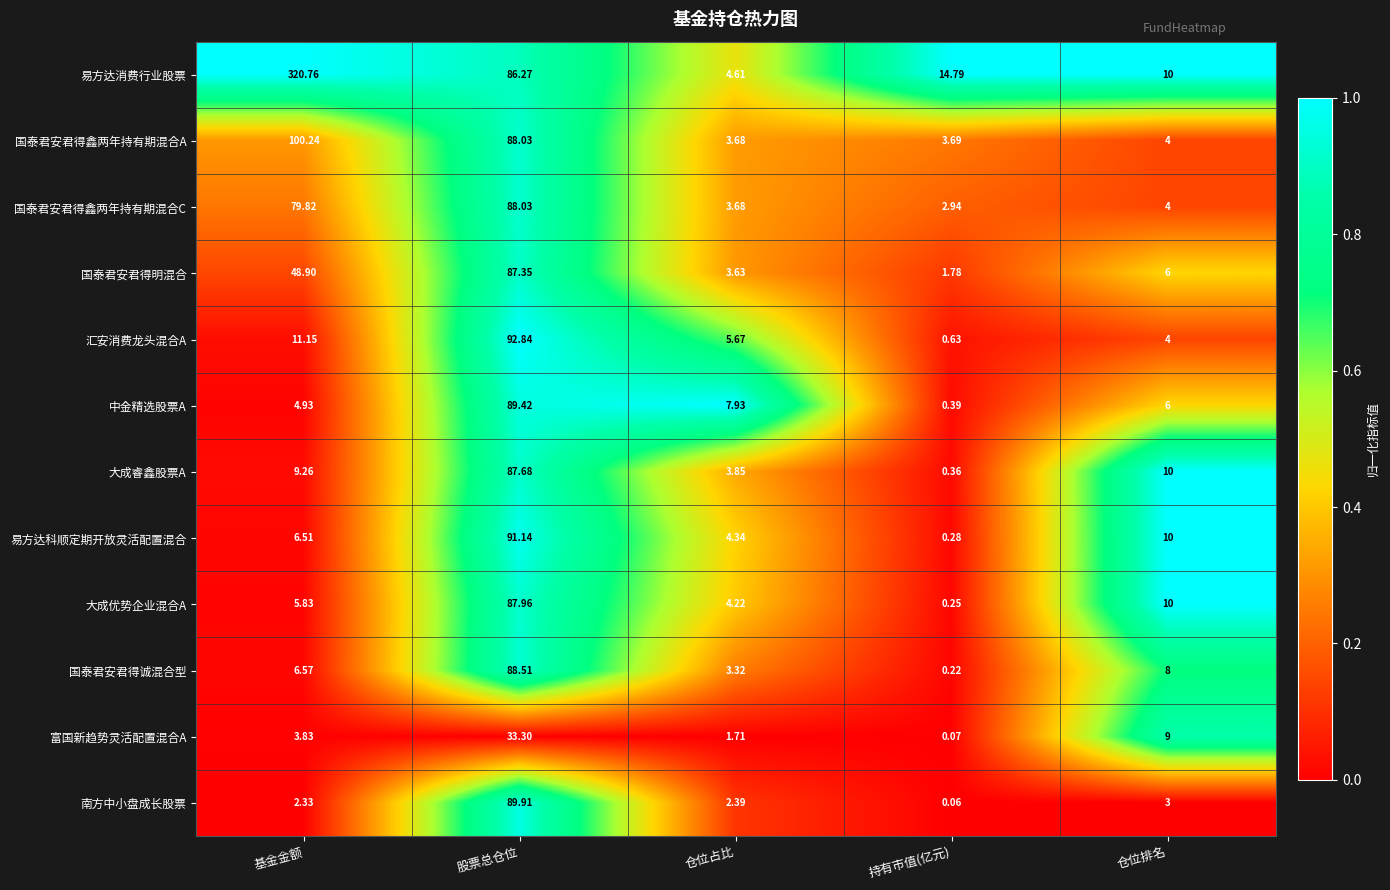

How many series are shown in this chart?

12